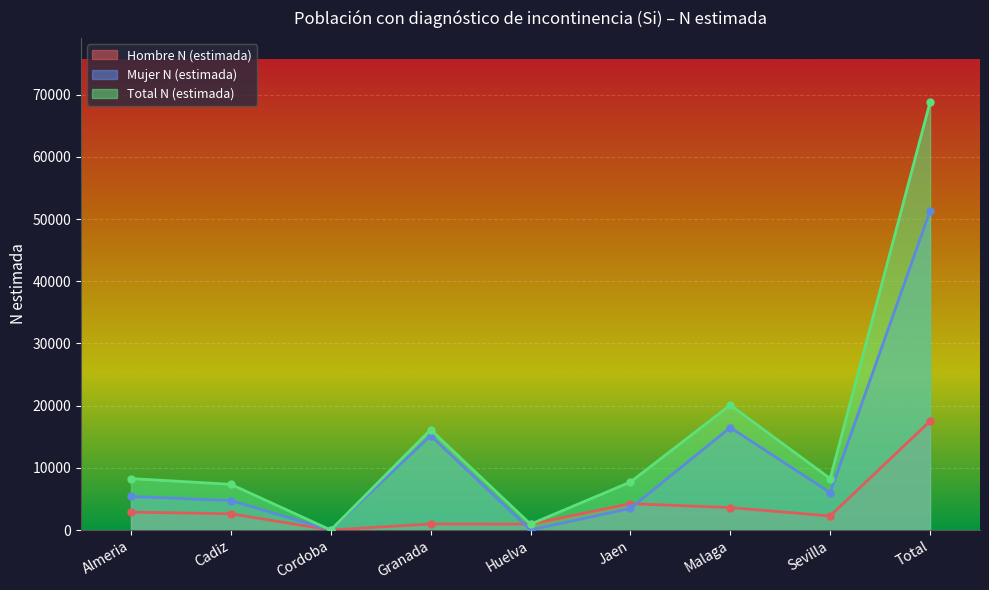

True or false: Mujer N (estimada) and Total N (estimada) intersect in this chart.

False